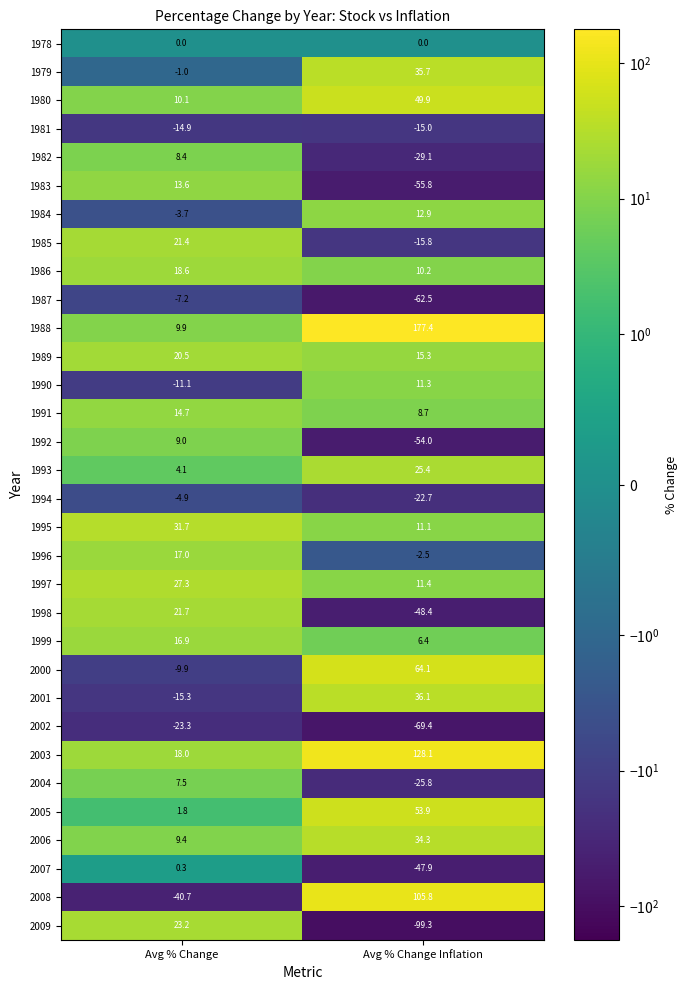

Rank the series at Avg % Change Inflation from highest to lowest value.

1988, 2003, 2008, 2000, 2005, 1980, 2001, 1979, 2006, 1993, 1989, 1984, 1997, 1990, 1995, 1986, 1991, 1999, 1978, 1996, 1981, 1985, 1994, 2004, 1982, 2007, 1998, 1992, 1983, 1987, 2002, 2009